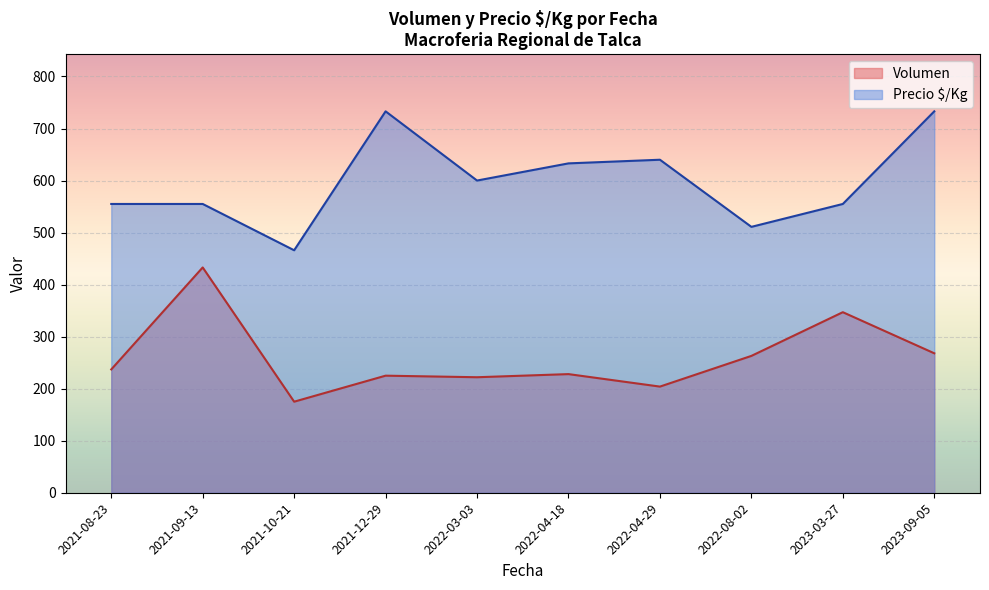

What is the highest value of the Precio $/Kg series?

733